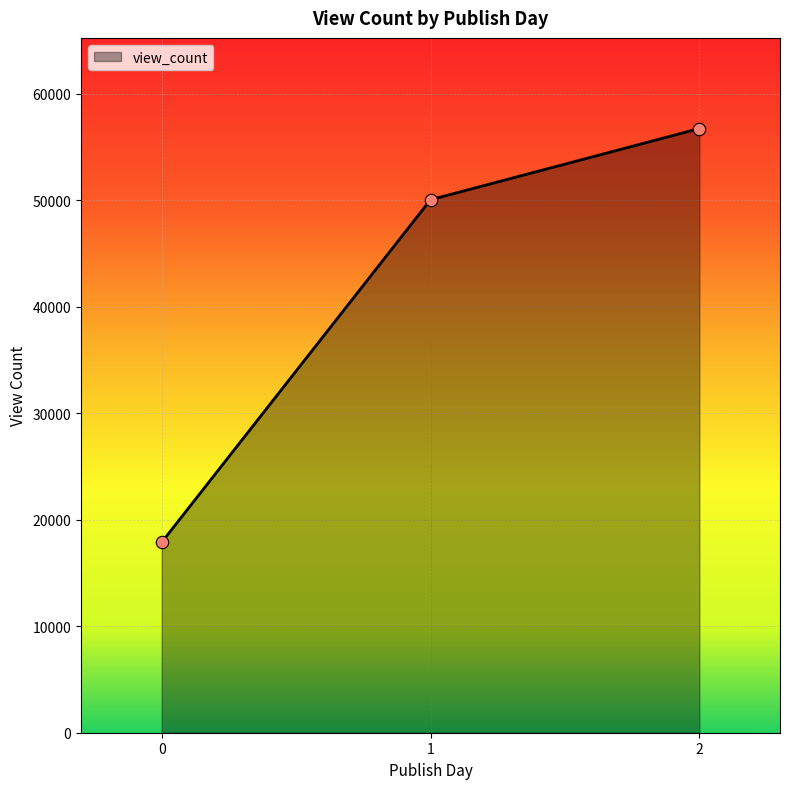

Approximately how many times larger is the value at 0 compared to 1?

0.4